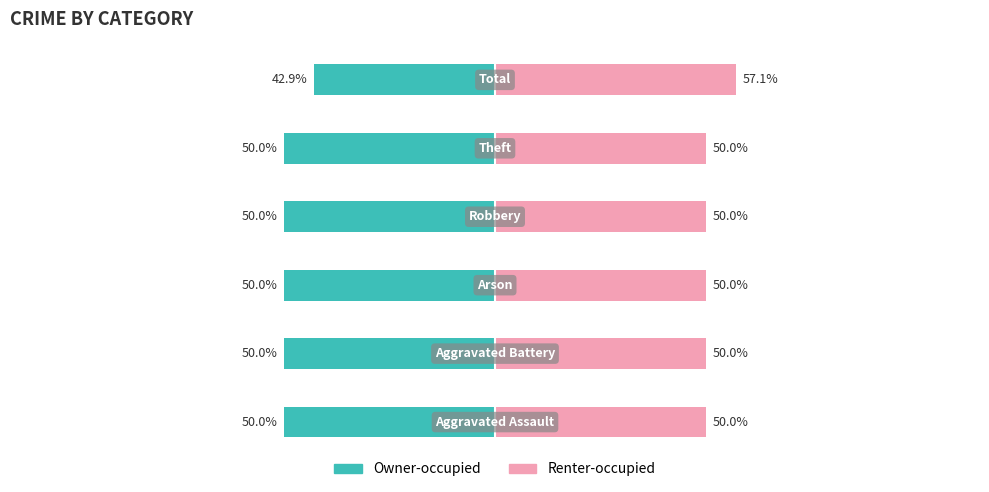

How many bars are there in total?

12